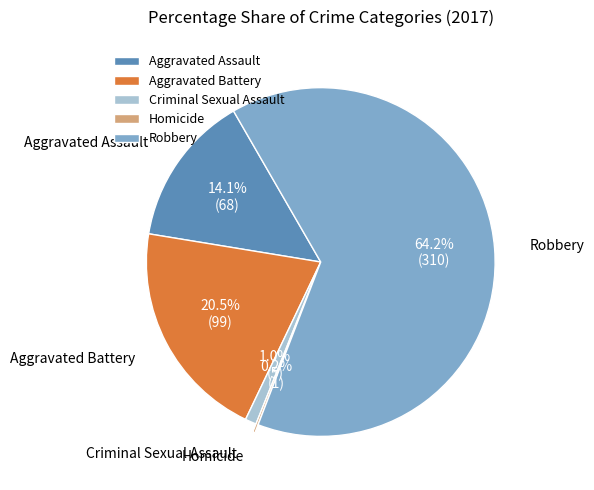

What percentage is NOT represented by Aggravated Assault?

85.9%